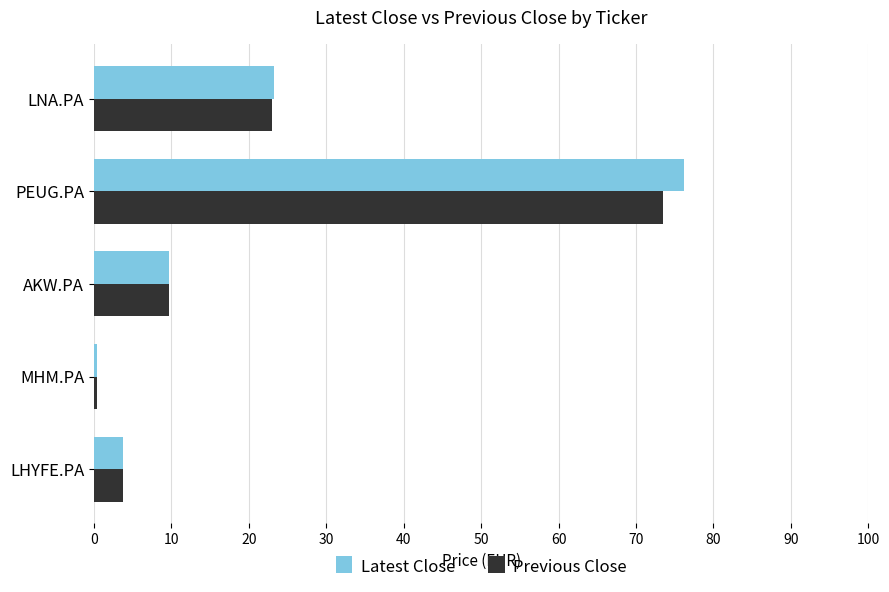

At which category does the chart reach its peak across all series?

PEUG.PA